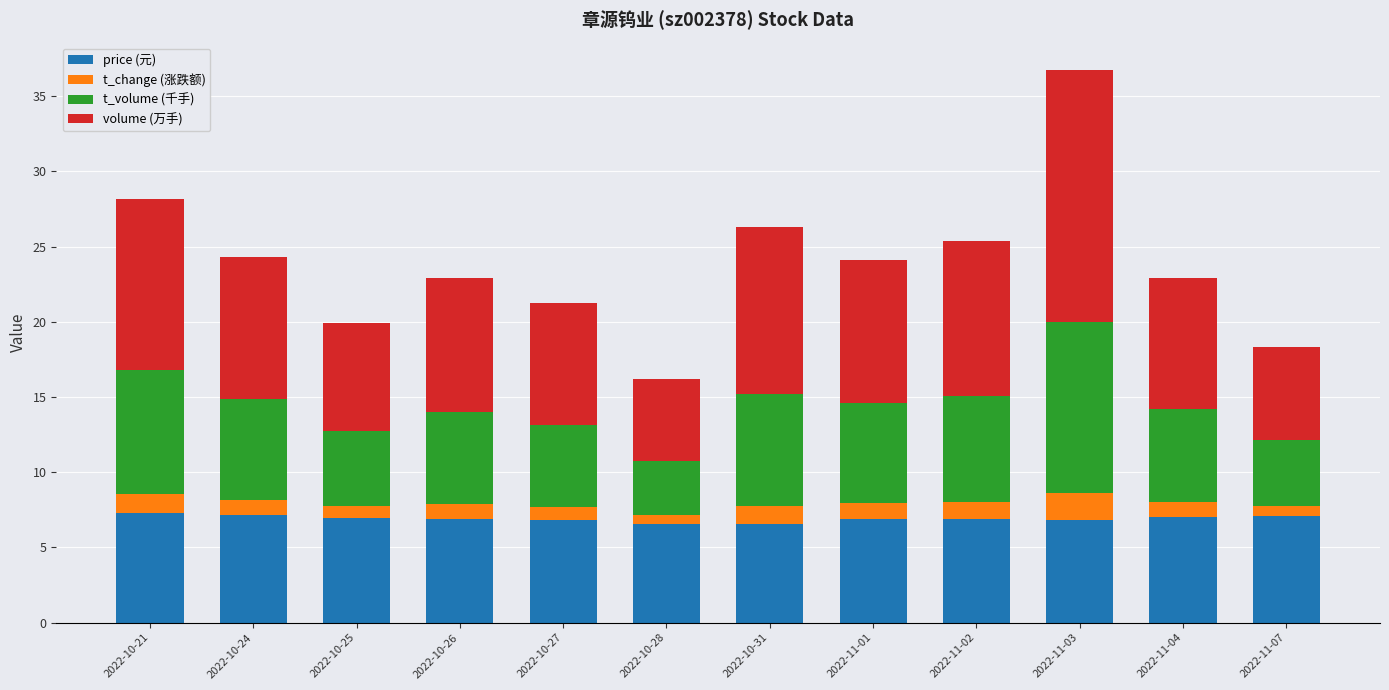

What is the minimum value for price (元)?

6.6